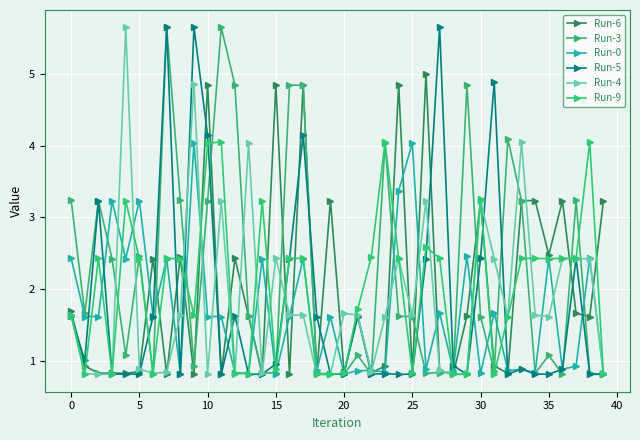

Does the chart have visible grid lines?

Yes